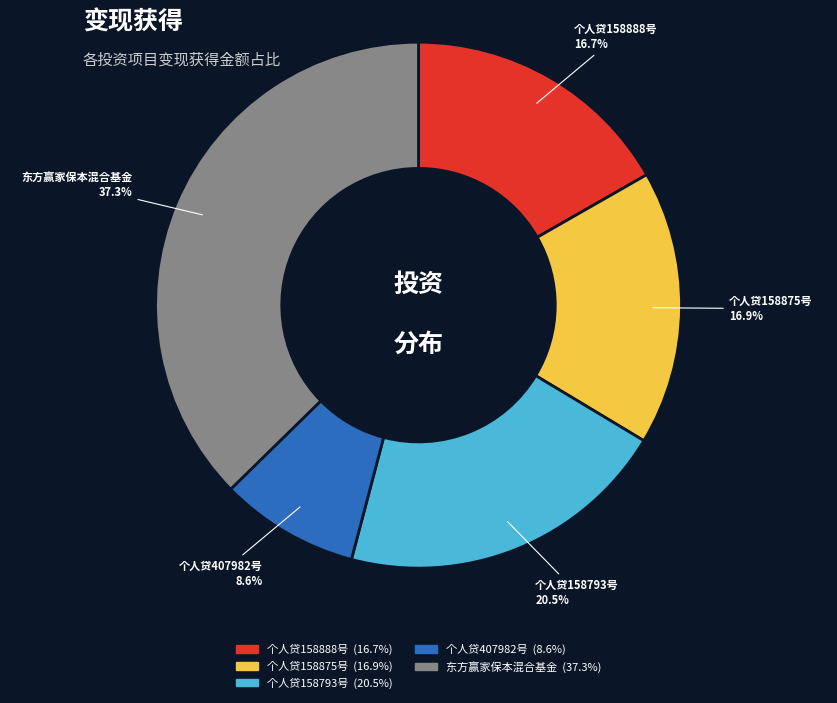

To the nearest percent, what portion does 东方赢家保本混合基金 represent?

37%